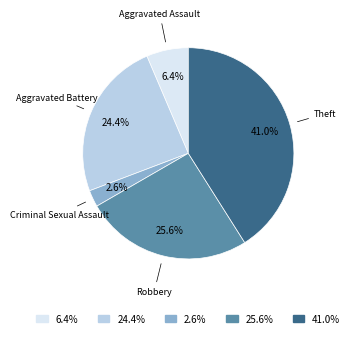

Is there any slice that represents more than half of the pie?

No